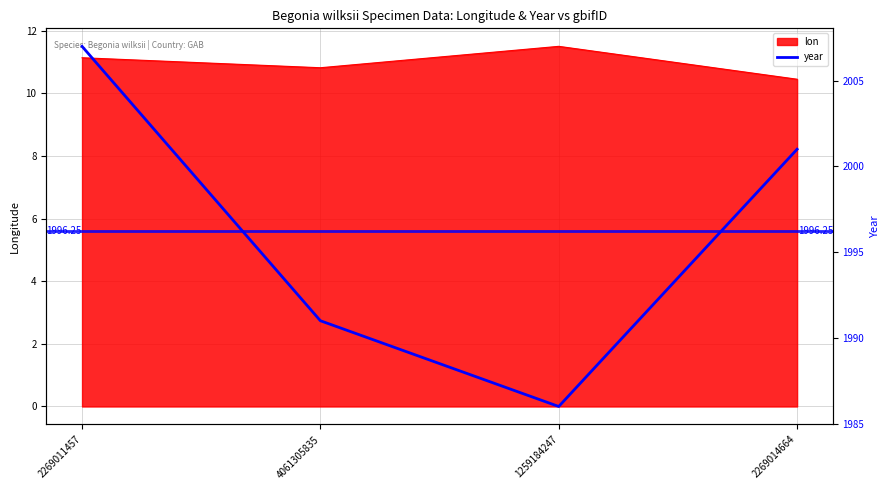

True or false: the data shows 980 at 1259184247.

False